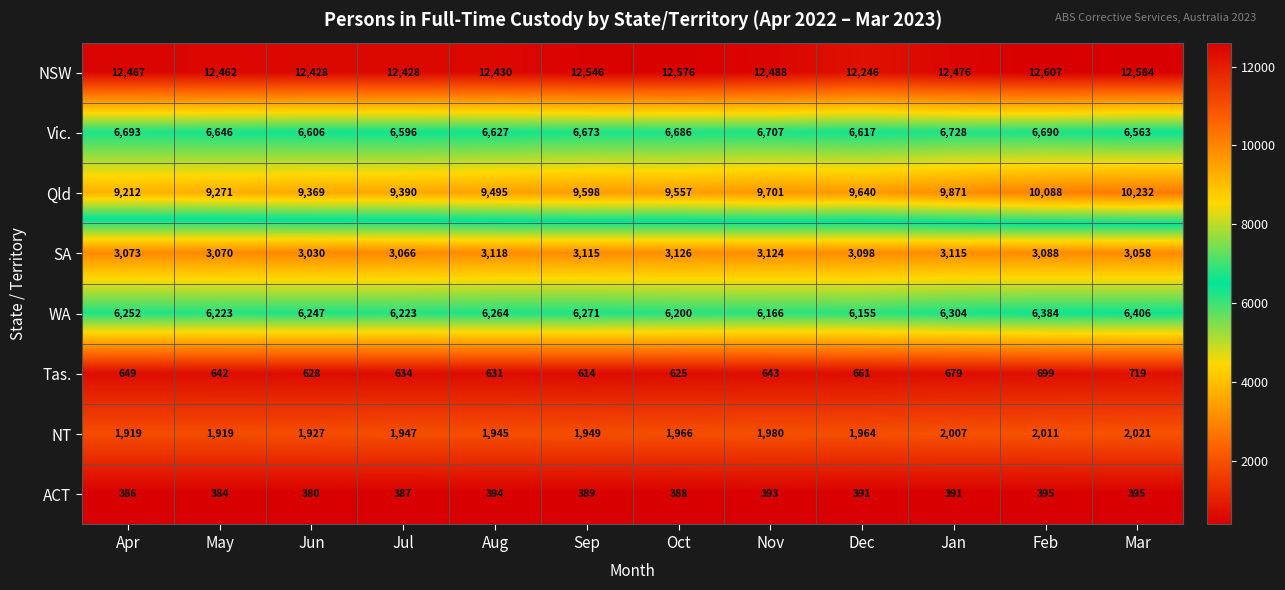

What is the difference between the maximum and minimum values in the Tas. series?

105